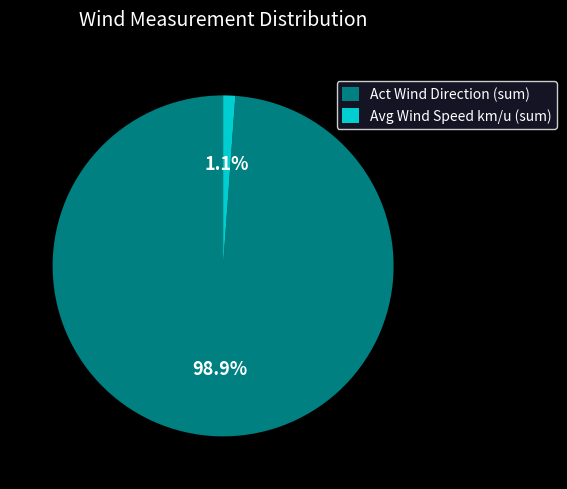

Is there a majority slice in this chart?

Yes